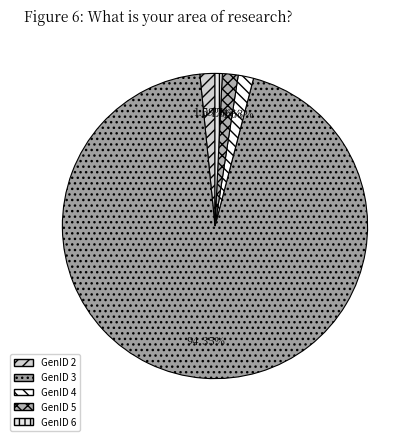

What is the largest slice in the pie chart?

GenID 3